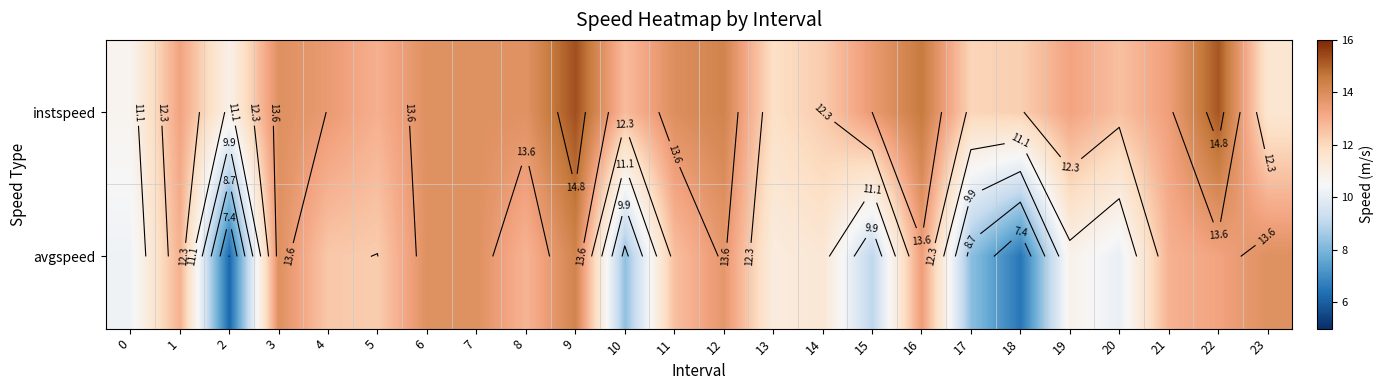

Rank the series by their maximum value, from highest to lowest.

instspeed, avgspeed